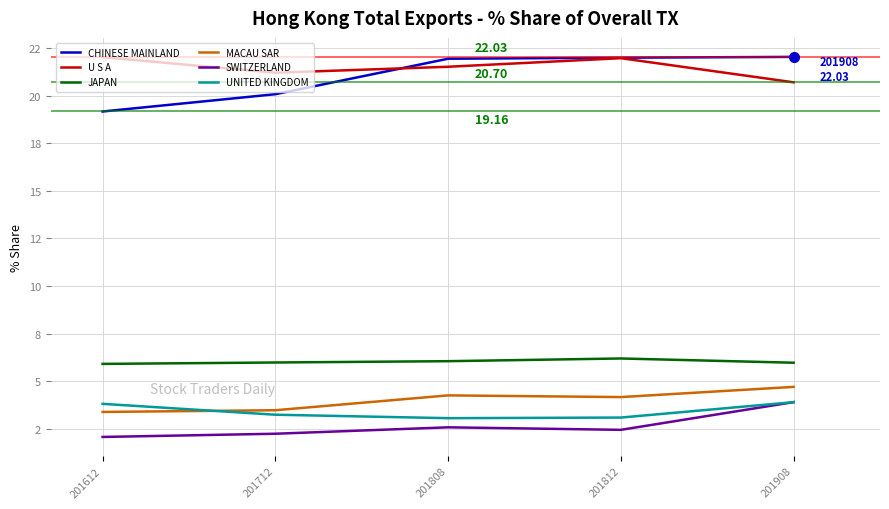

Is it true that MACAU SAR equals 3.4 at 201612?

True